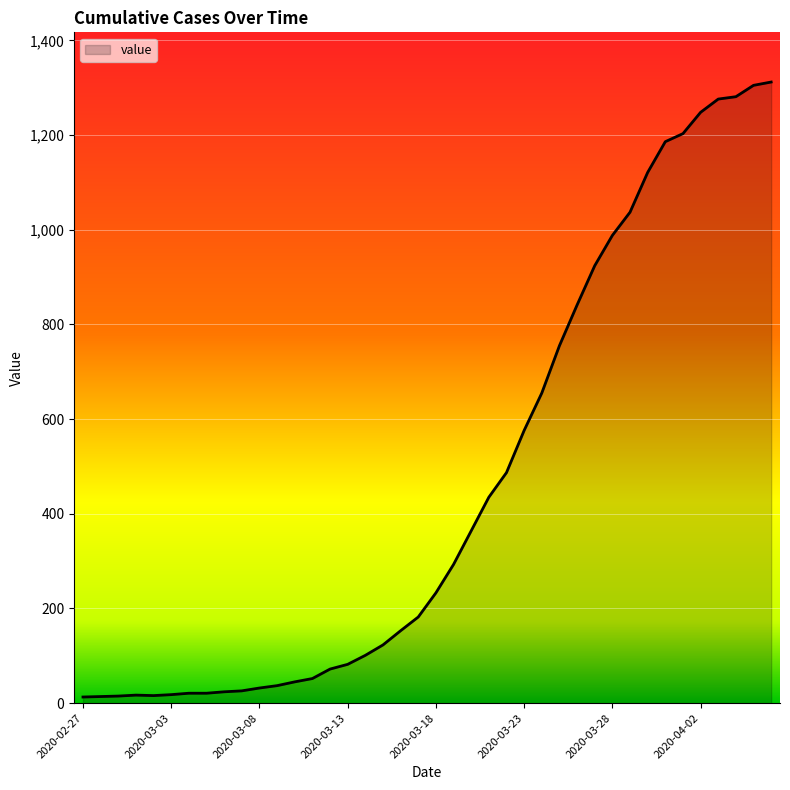

What is the greatest value displayed?

1312